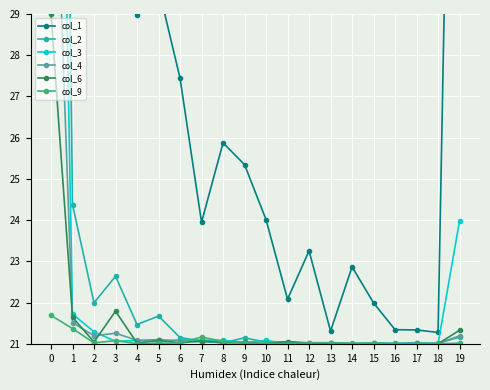

How many series are shown in this chart?

6